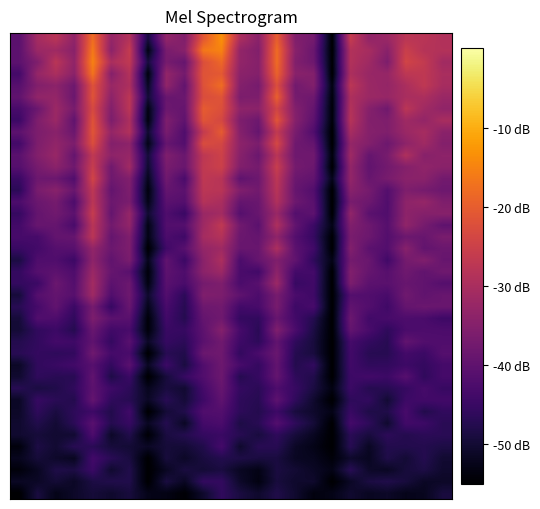

Which category has the highest value across all series?

11